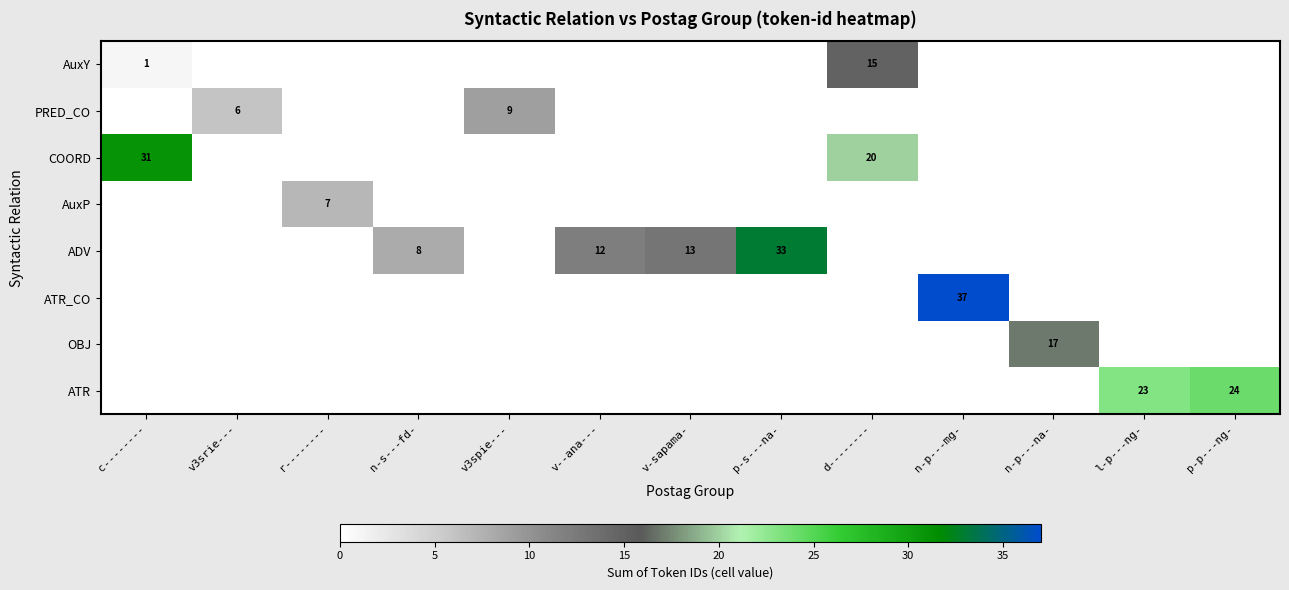

The value of PRED_CO at v3spie--- is 9. True or false?

True